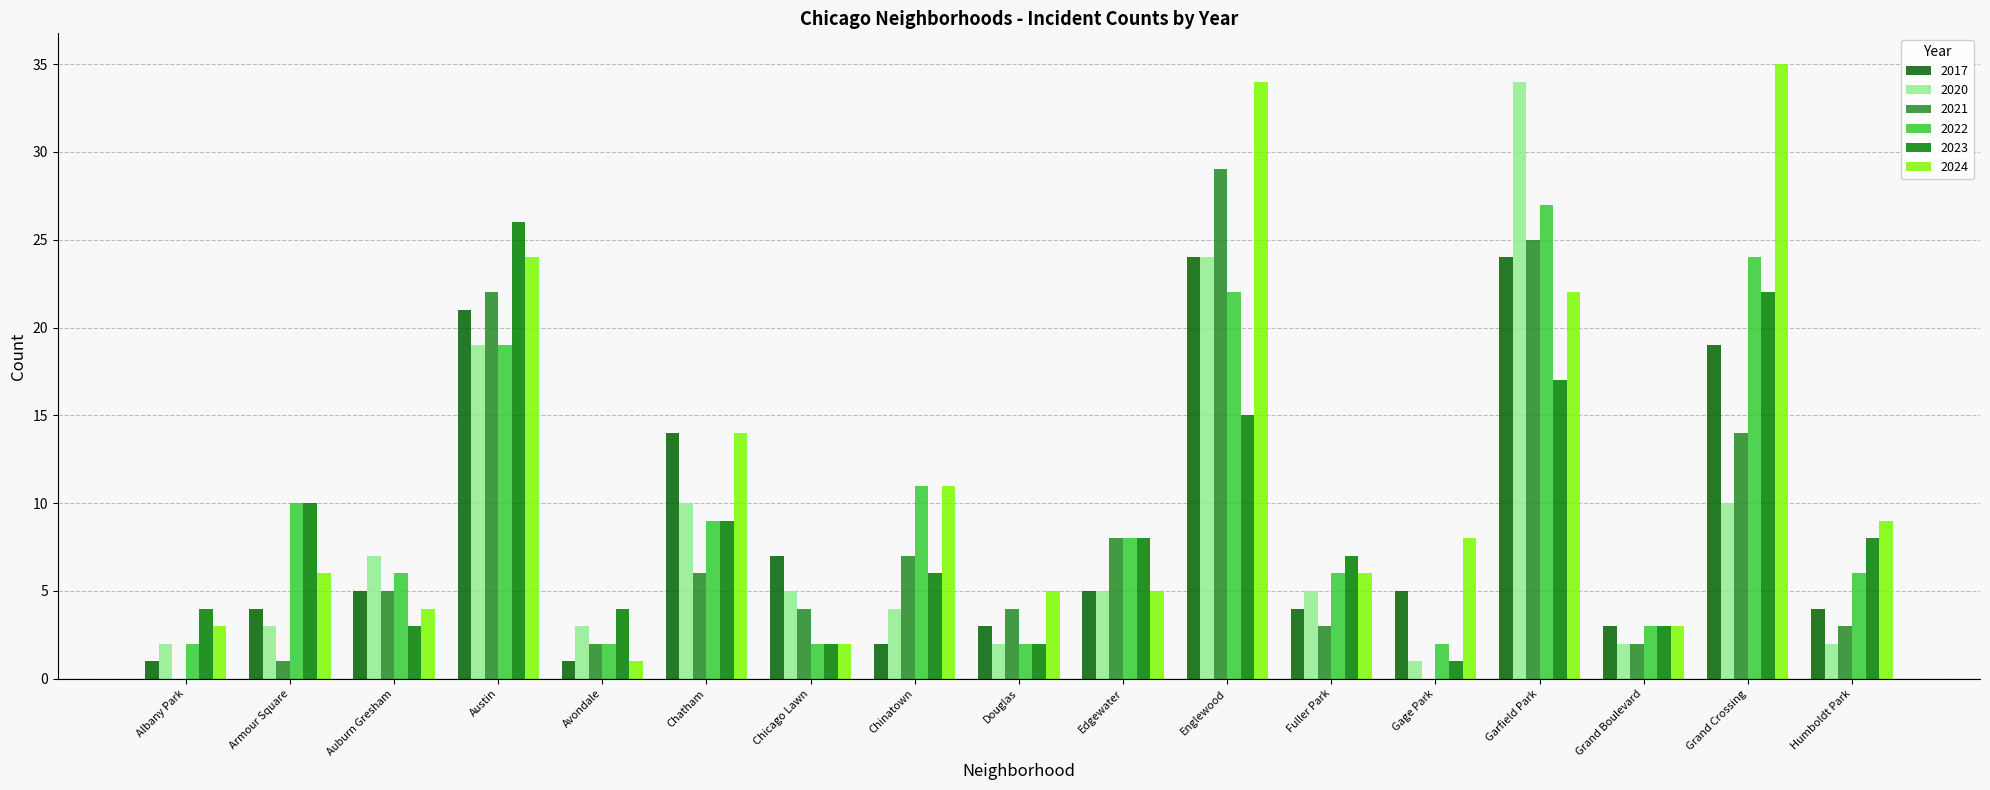

How many categories are shown in the chart?

17